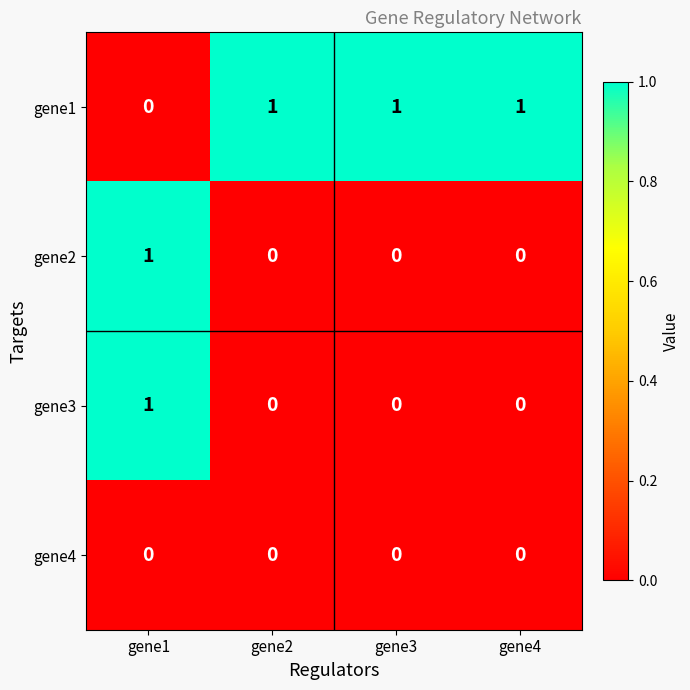

Reading right to left, transcribe all the data shown in this chart.

gene1: gene4=1	gene3=1	gene2=1	gene1=0
gene2: gene4=0	gene3=0	gene2=0	gene1=1
gene3: gene4=0	gene3=0	gene2=0	gene1=1
gene4: gene4=0	gene3=0	gene2=0	gene1=0